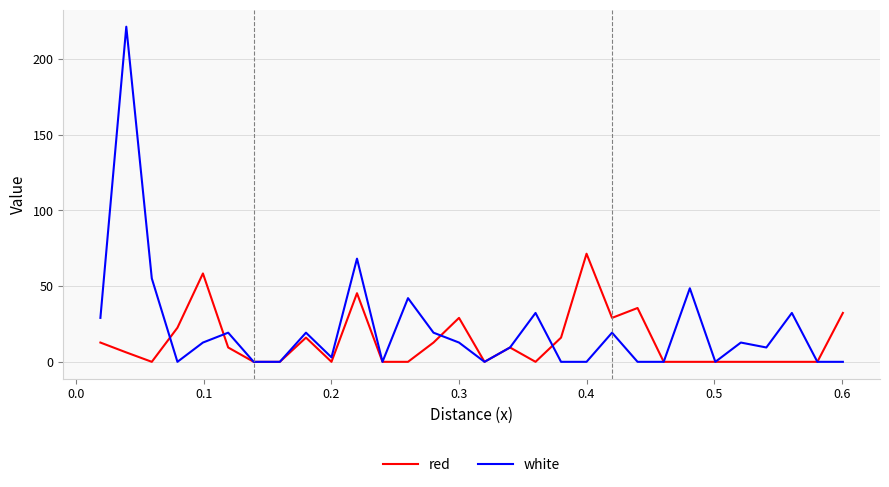

Does the chart display data point markers on the line(s)?

No